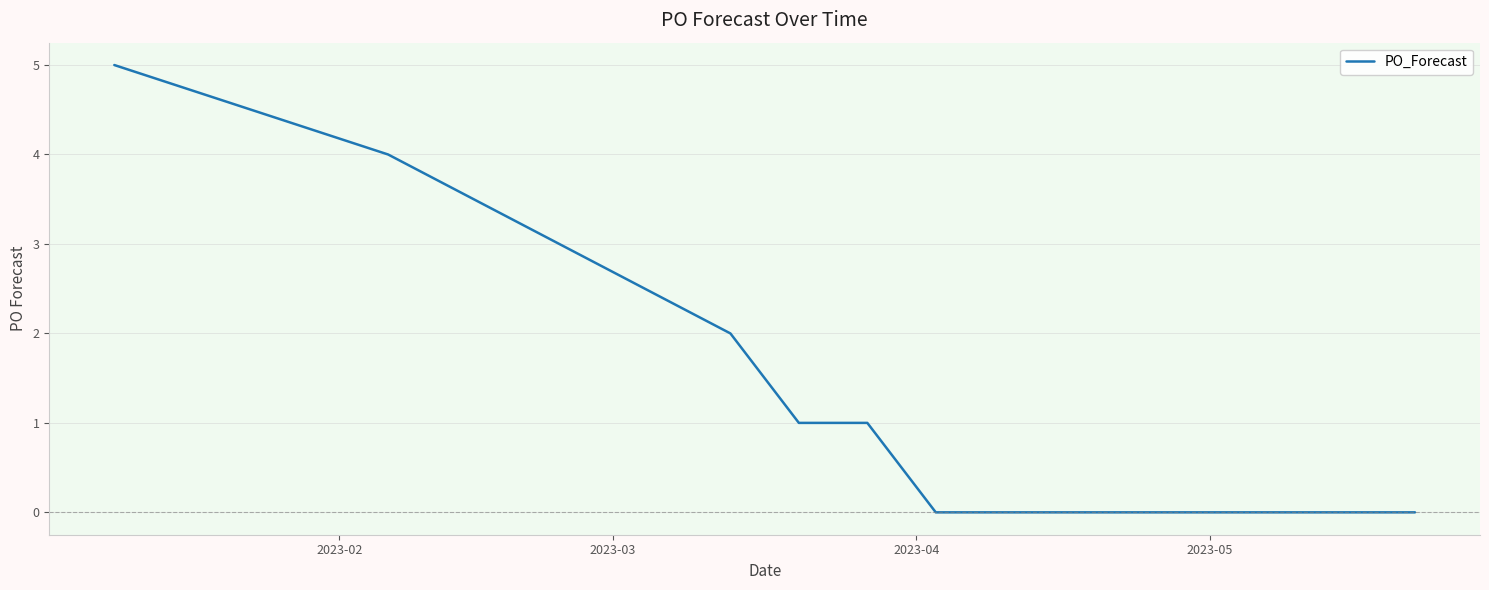

What is the maximum value shown in the chart?

5